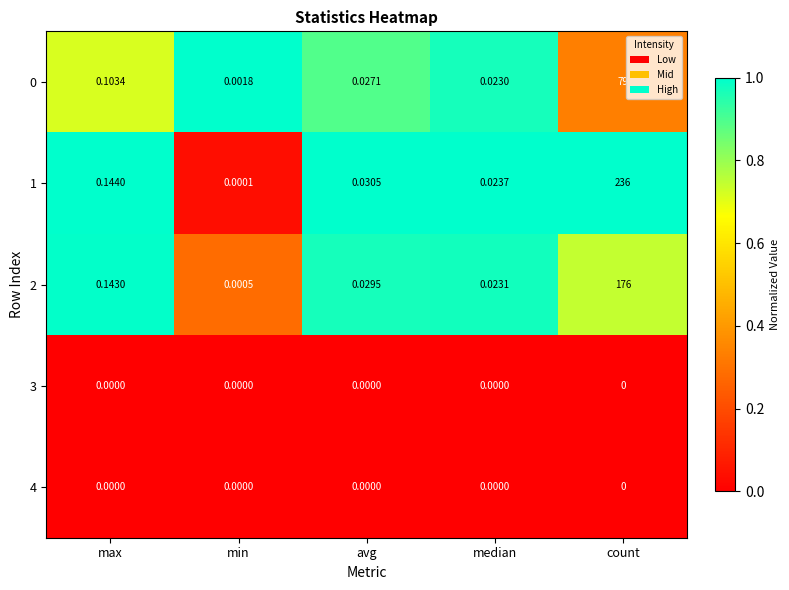

Rank the categories by 1 value from highest to lowest.

count, max, avg, median, min